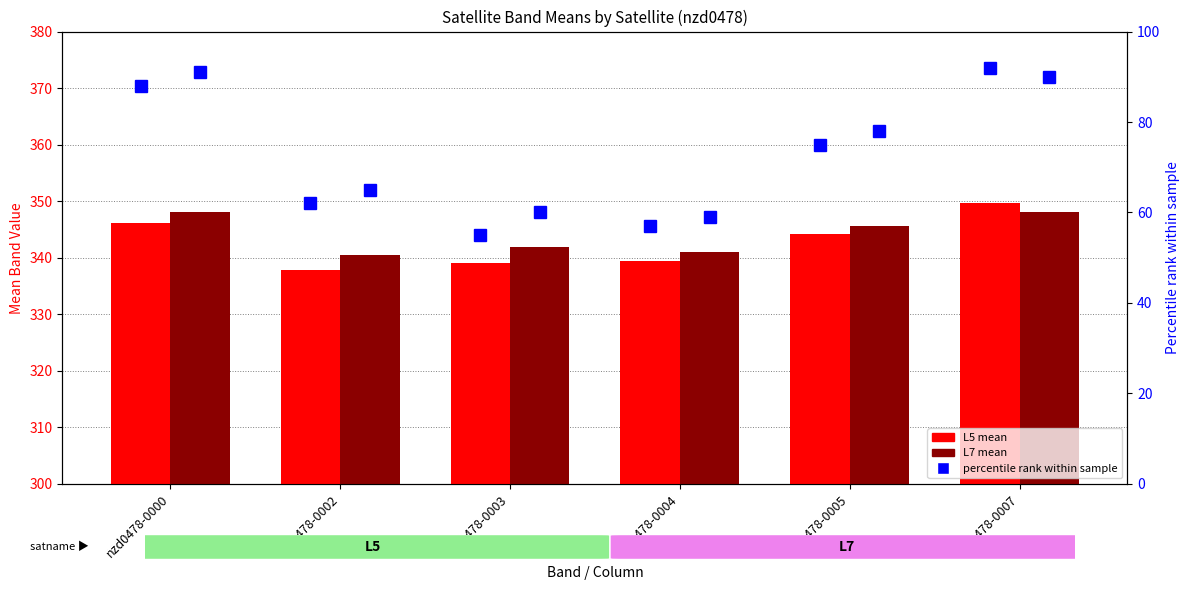

What is the sum of all L5 percentile values?

429.0